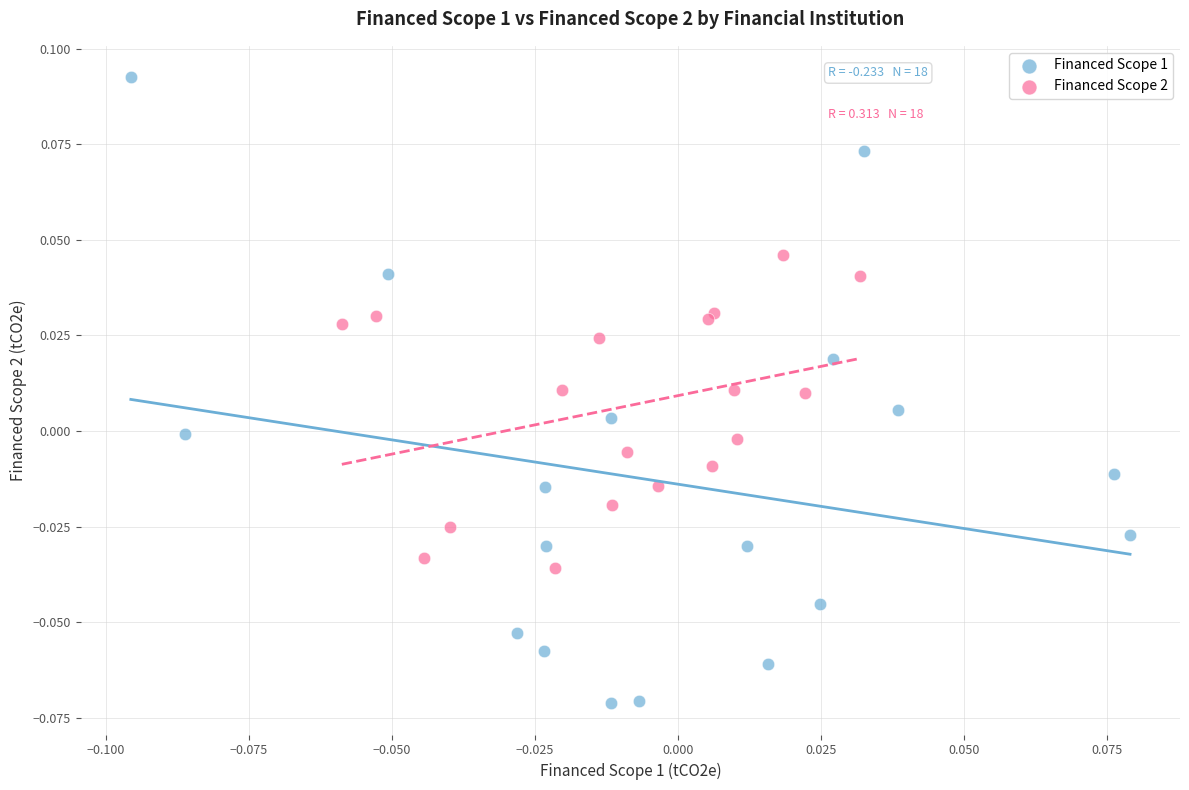

Which series has the largest Y range (max minus min)?

Financed Scope 1